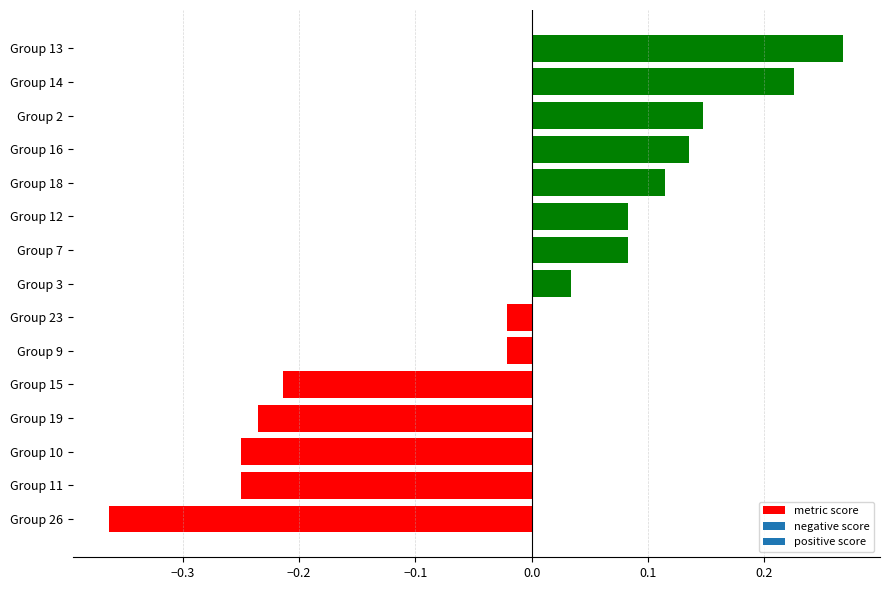

Which has a higher value, Group 14 or Group 15?

Group 14